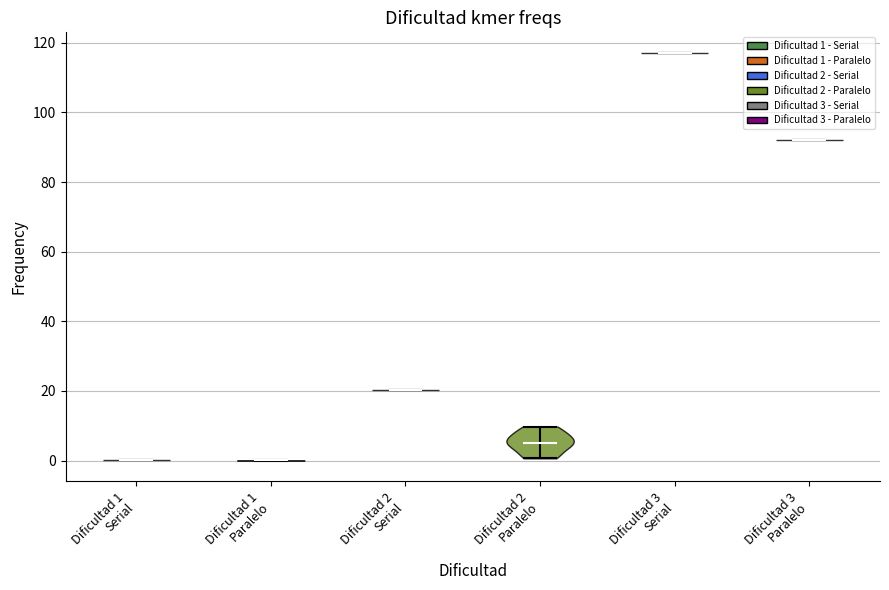

Which violin has the highest median line?

Dificultad 3 Serial